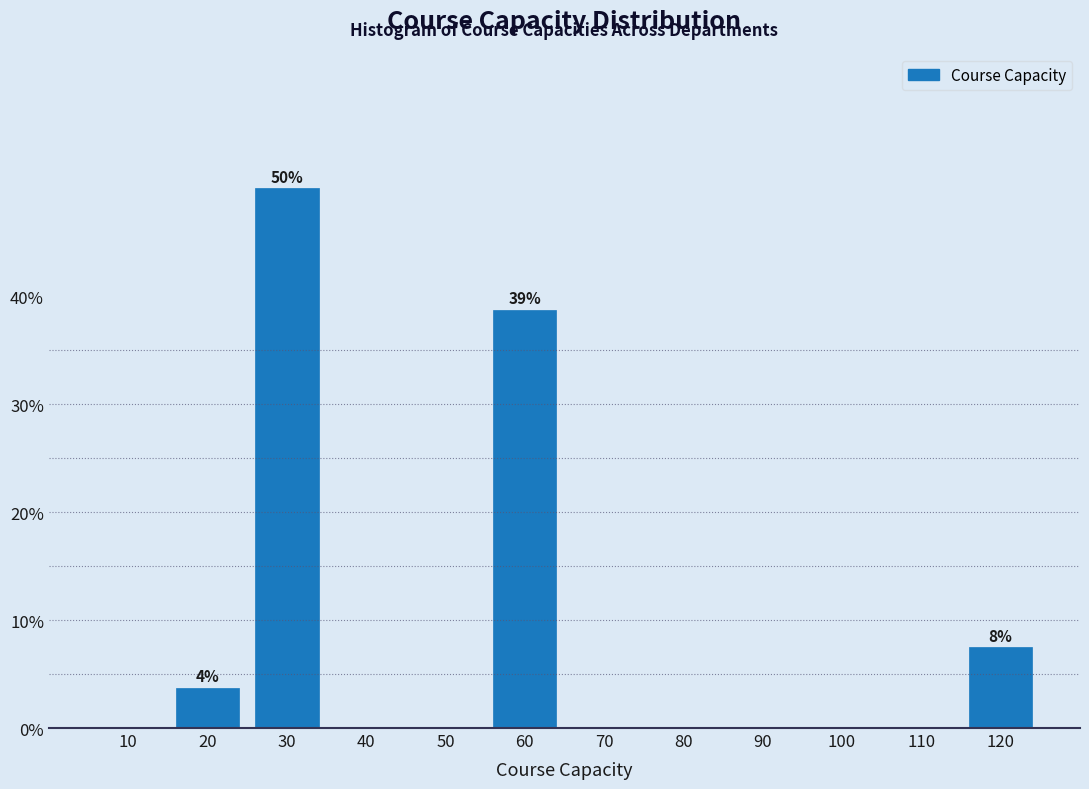

Reading left to right, transcribe all the data shown in this chart.

10=0.0	20=3.8	30=50.0	40=0.0	50=0.0	60=38.8	70=0.0	80=0.0	90=0.0	100=0.0	110=0.0	120=7.5